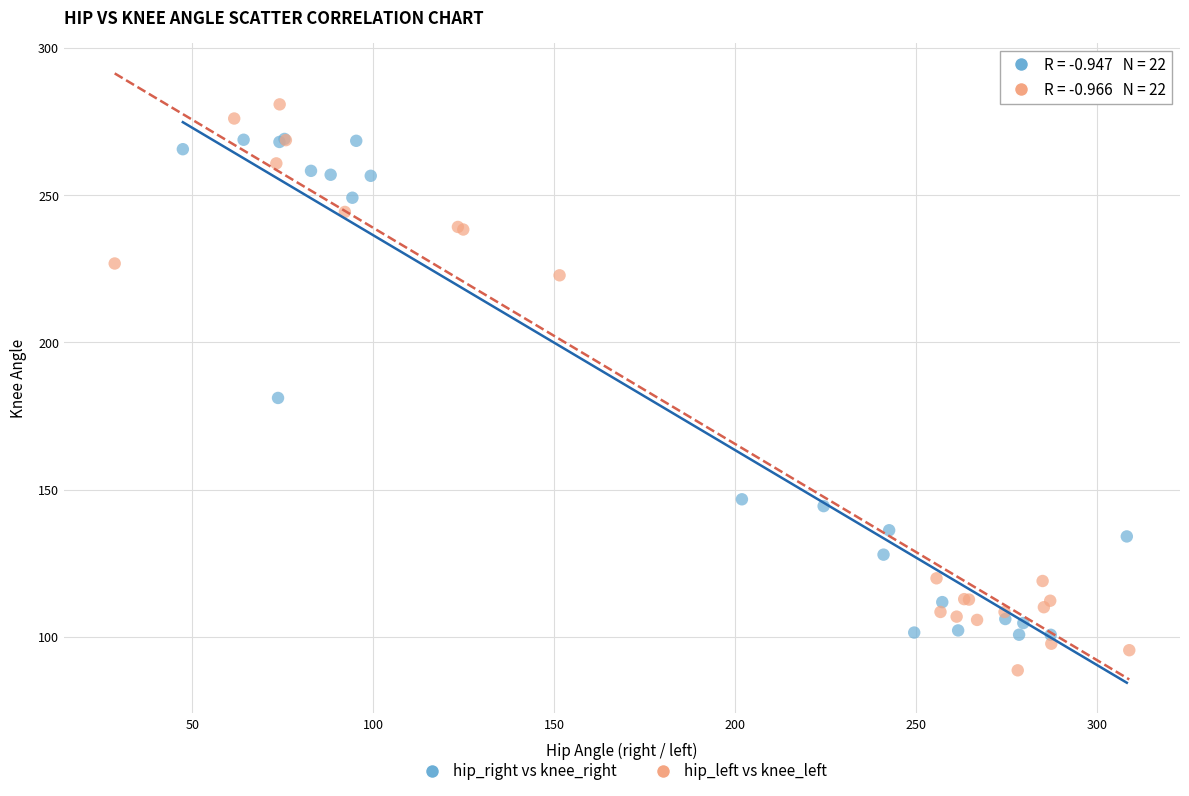

Which series has the largest Y range (max minus min)?

hip_left vs knee_left